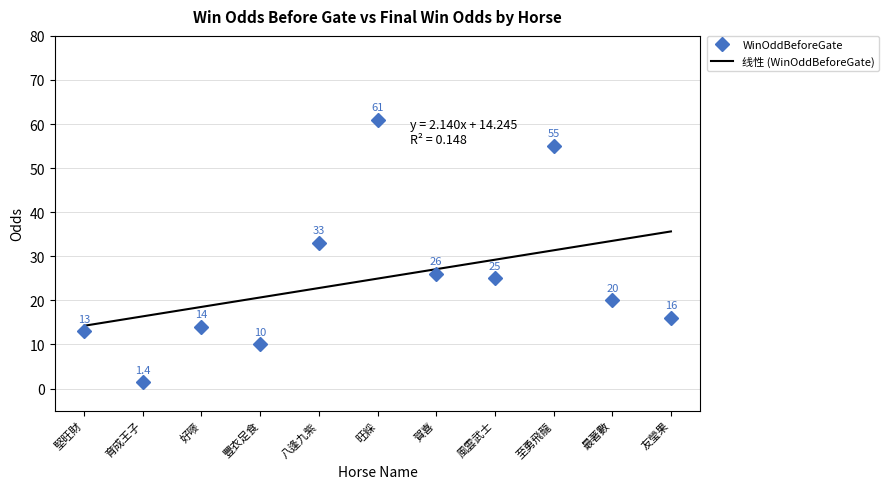

Where is the first local maximum?

好嘜